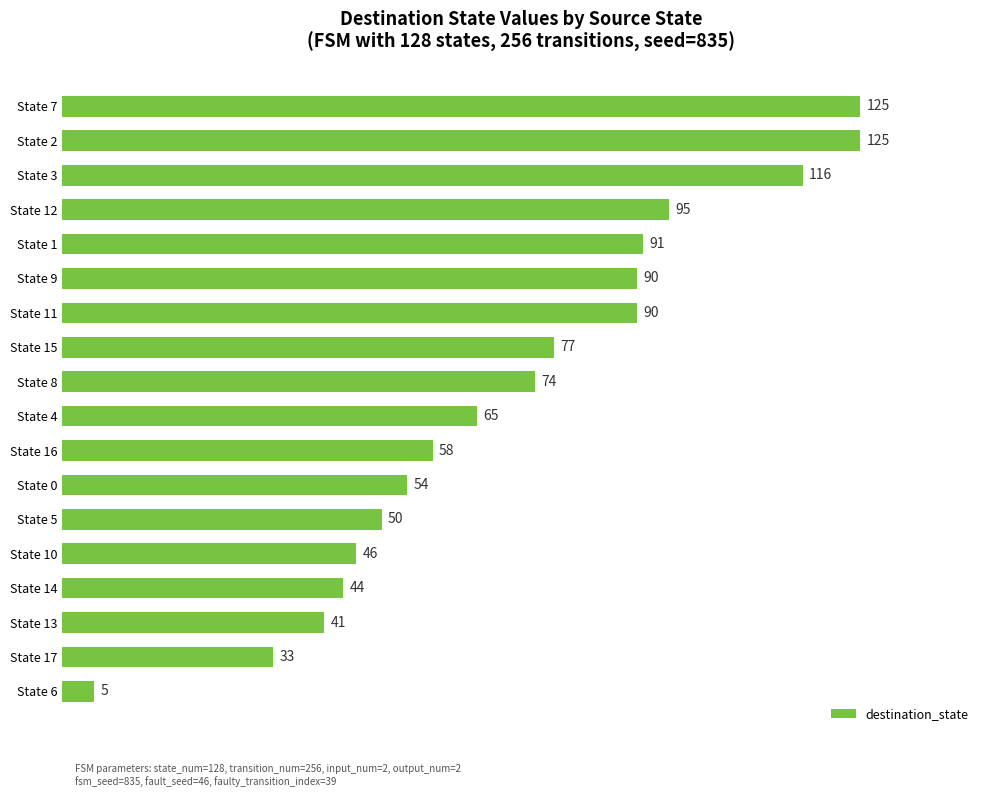

How many distinct data groups are displayed?

1